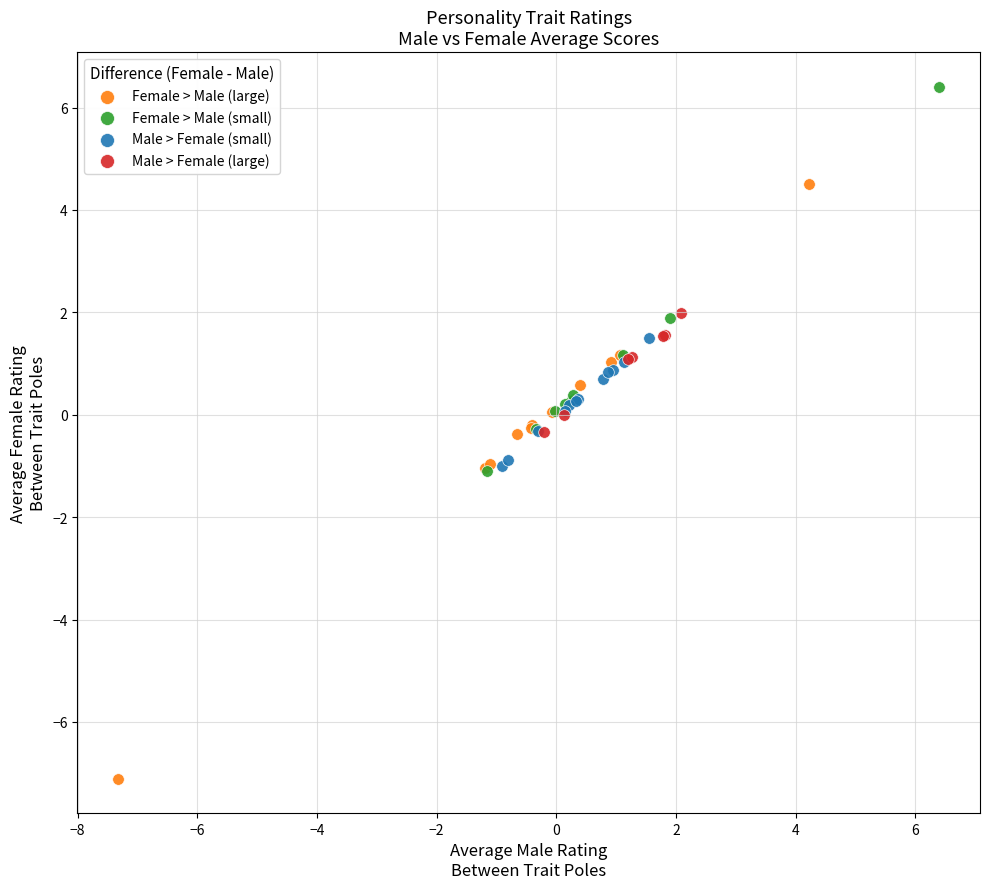

Which series has the widest spread of Y values?

Female > Male (large)